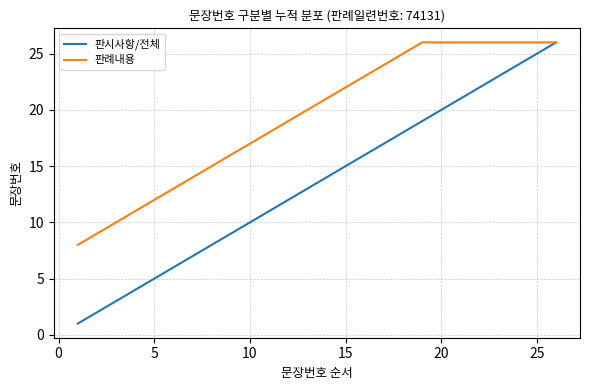

What is the maximum value for 판례내용?

26